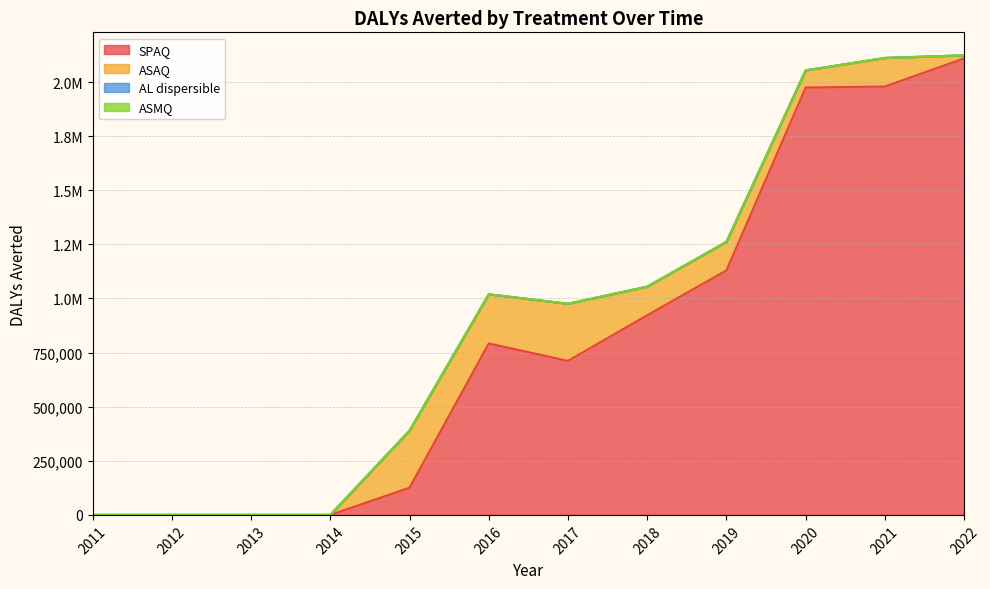

True or false: ASMQ and SPAQ cross at least once.

False